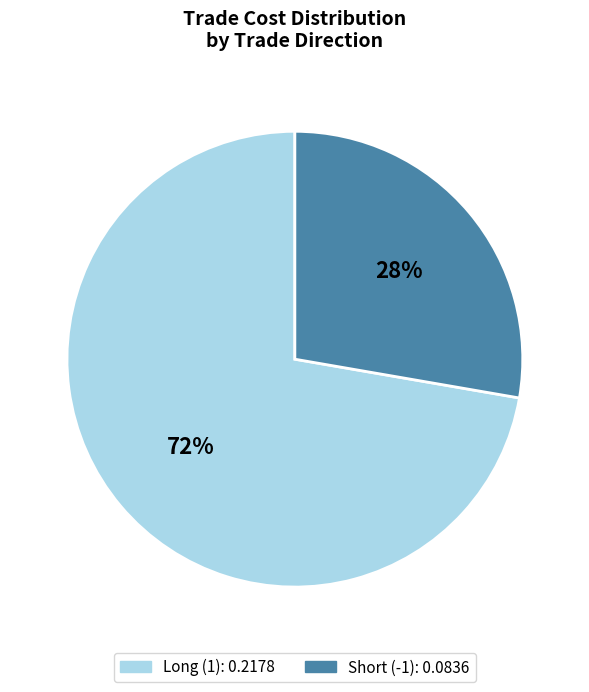

Is Long (1) the majority of the pie?

Yes